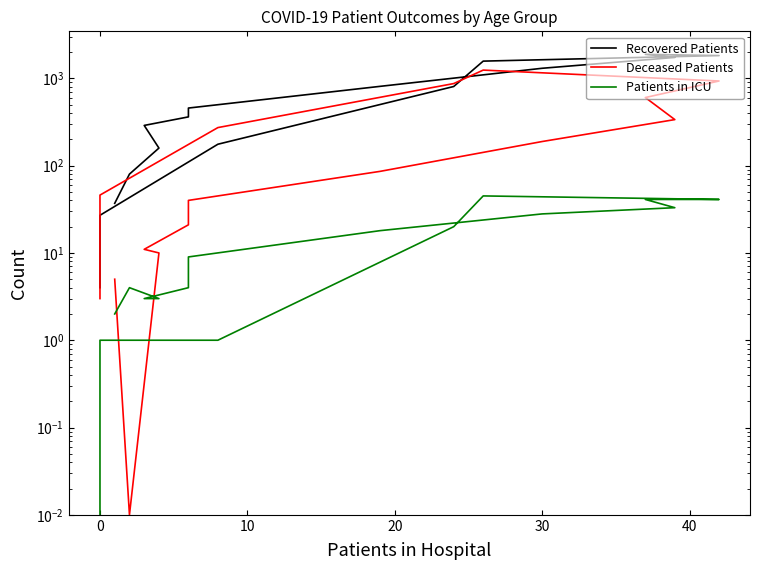

How many interior local peaks does the Patients in ICU series have?

2